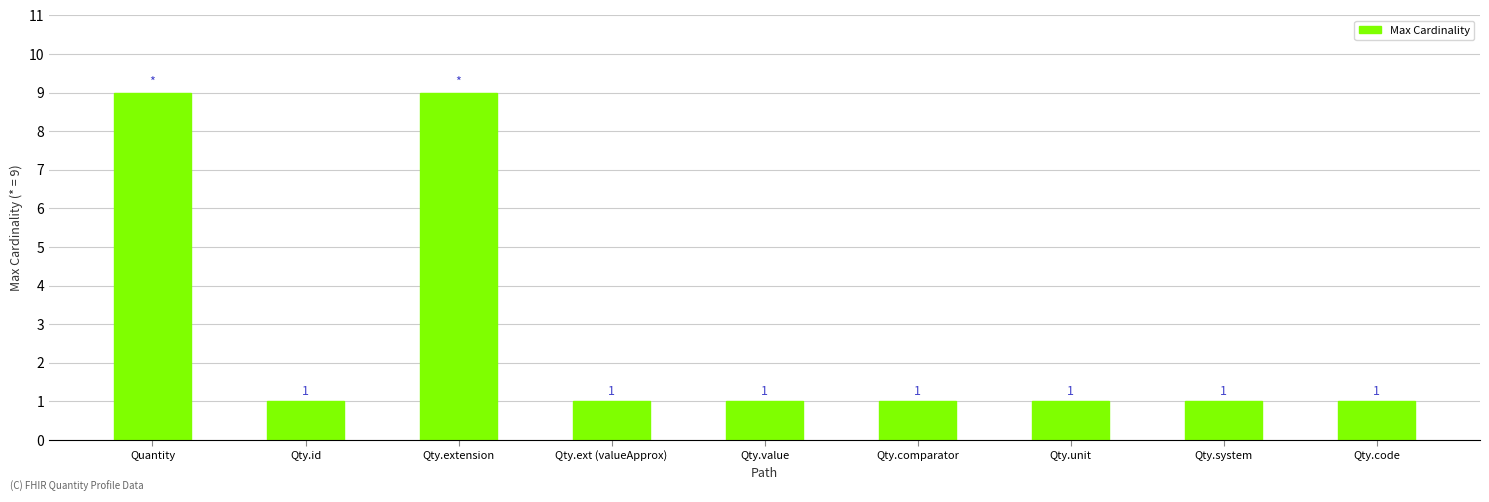

True or false: the data shows 1 at Qty.unit.

True